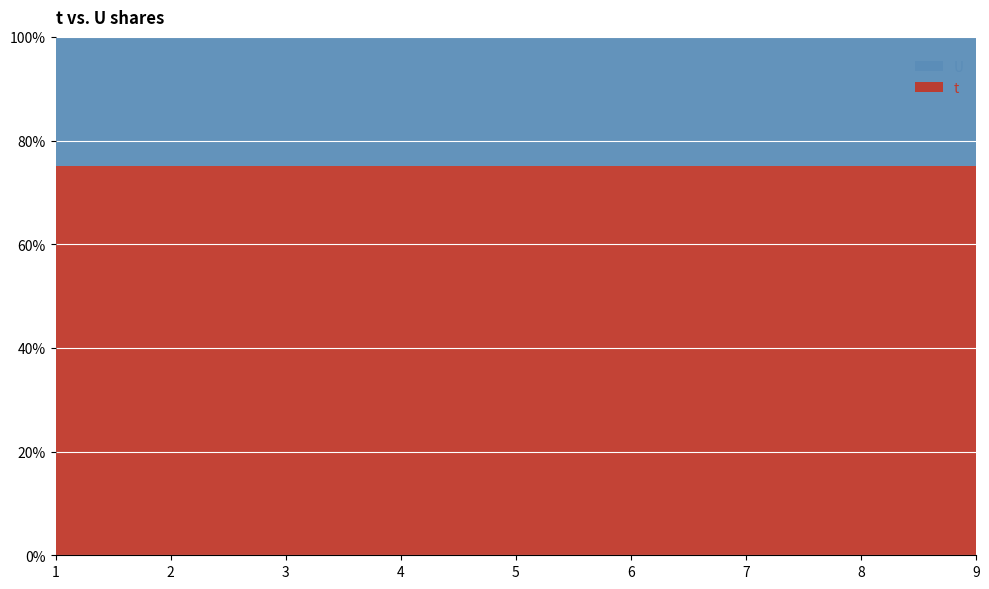

Reading left to right, transcribe all the data shown in this chart.

t: 3	3	3	3	3	3	3	3	3
U: 1	1	1	1	1	1	1	1	1